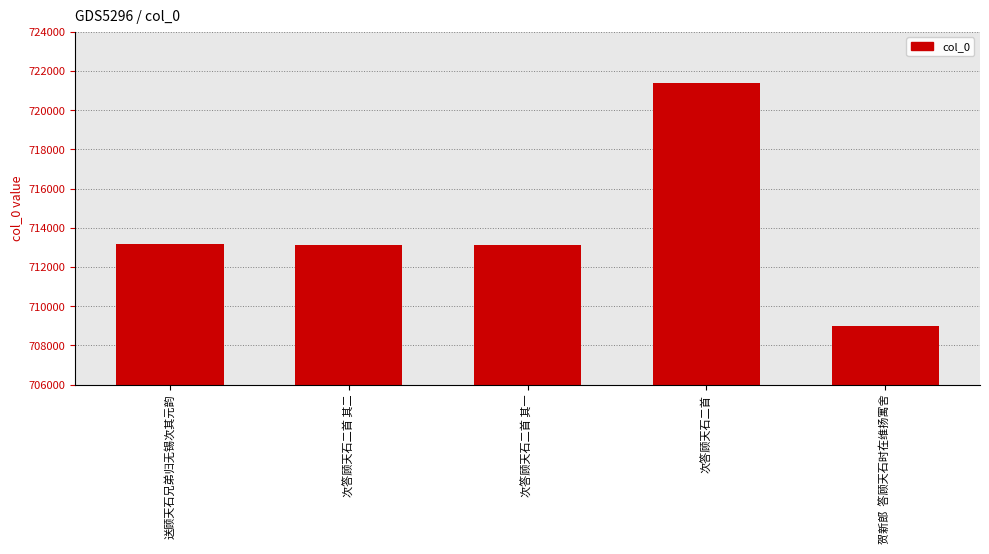

What is the difference between the maximum and second lowest values?

8287